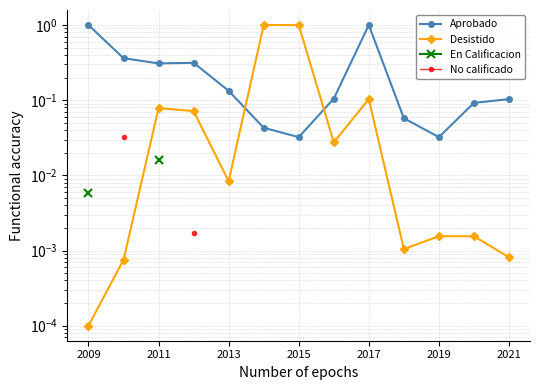

Does the chart display data point markers on the line(s)?

Yes